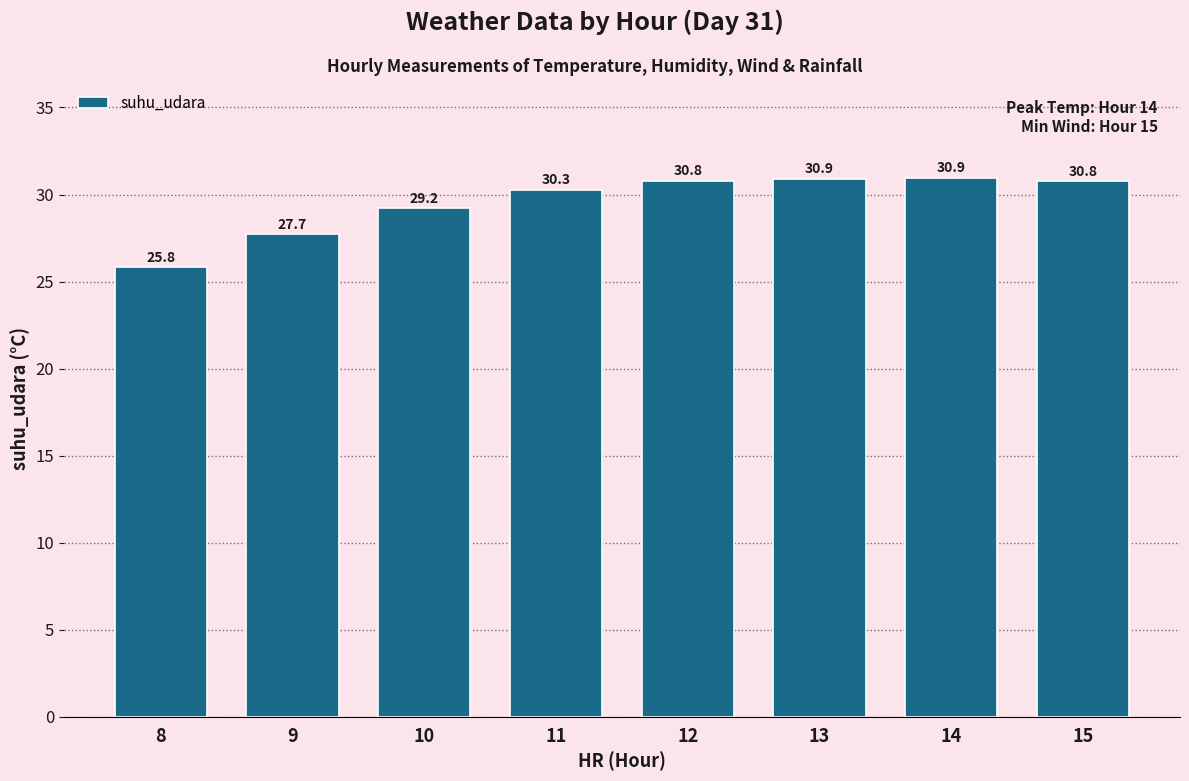

What is the minimum value shown in the chart?

25.8